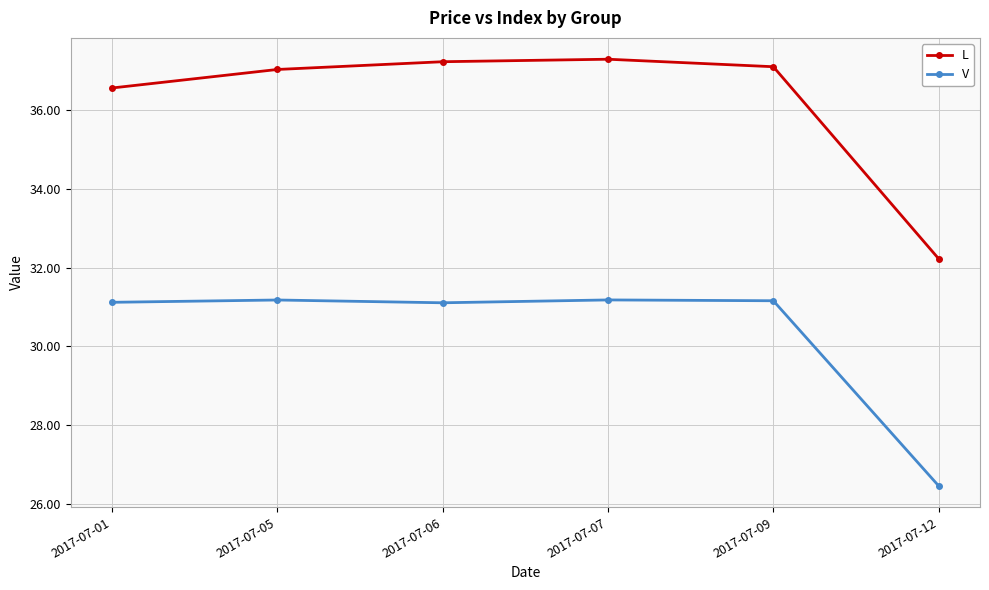

What is the difference between the maximum and minimum values in the V series?

4.7